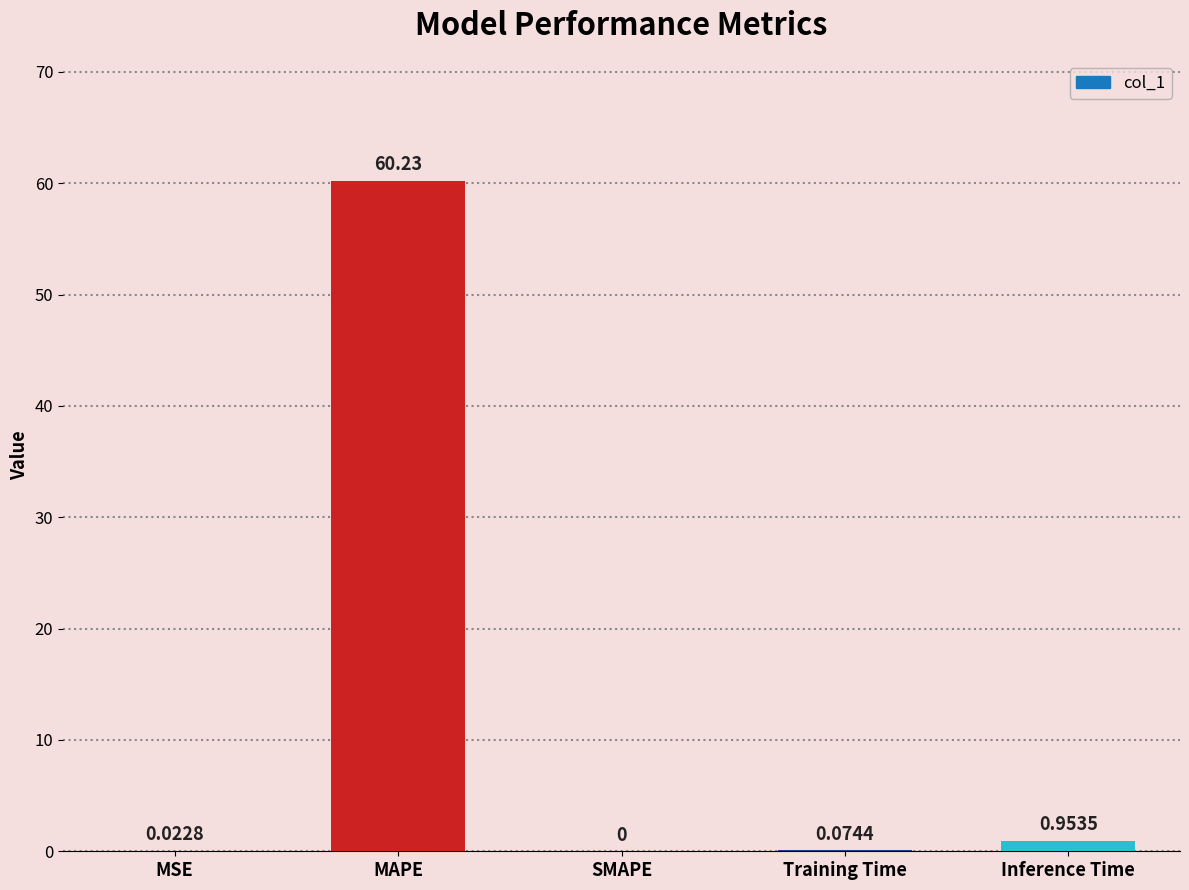

What is the change in value from MAPE to SMAPE?

-60.2